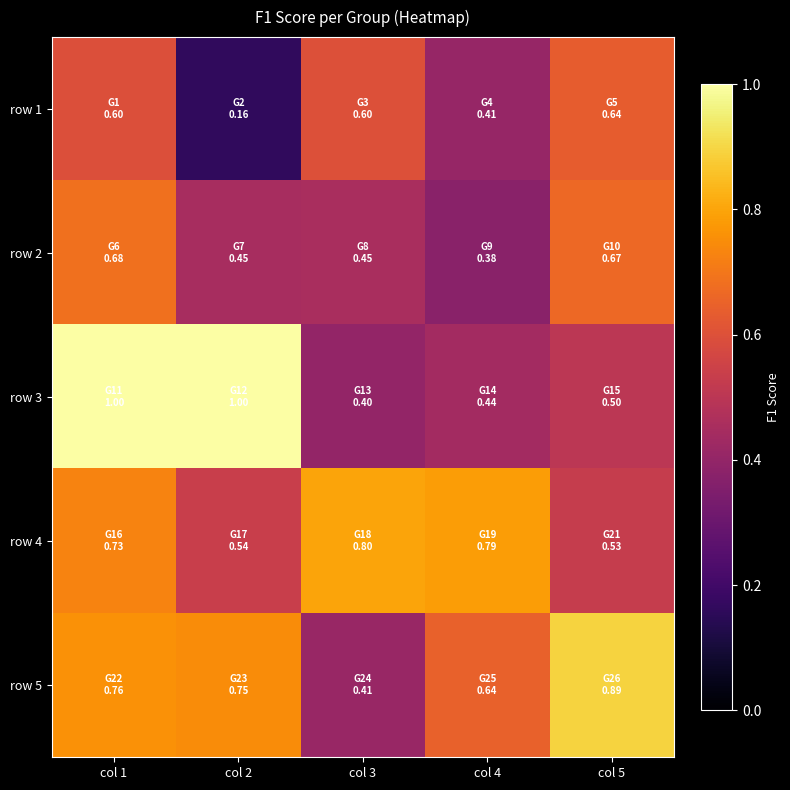

Which label corresponds to the largest value in the chart?

col 1